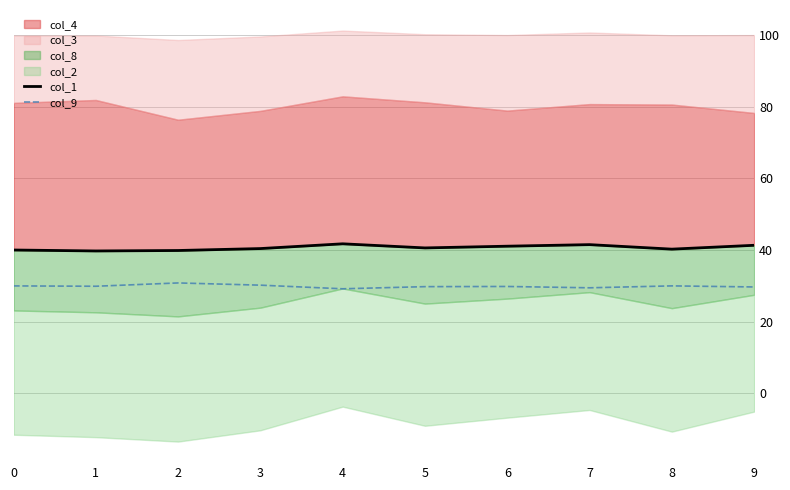

What is the value of the col_1 point at the 7th from the left?

41.1